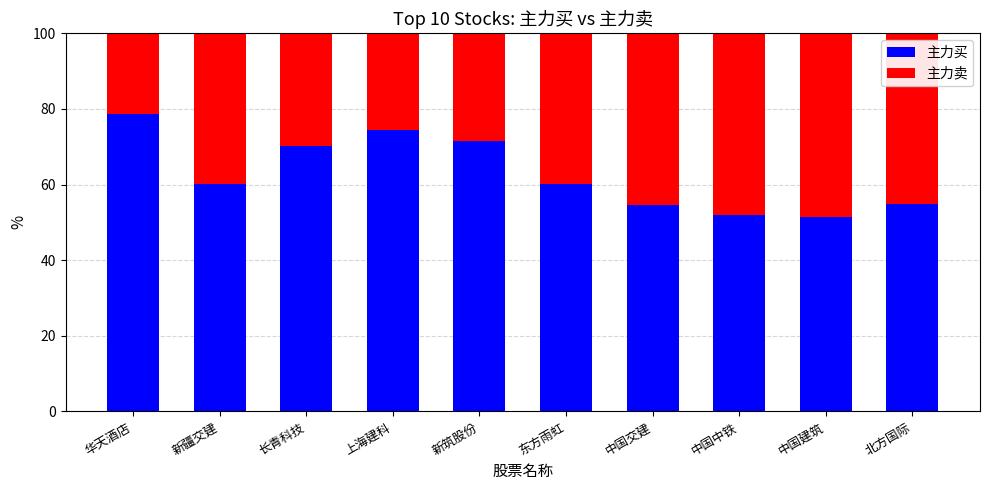

At which label does 主力买 first exceed 60?

华天酒店